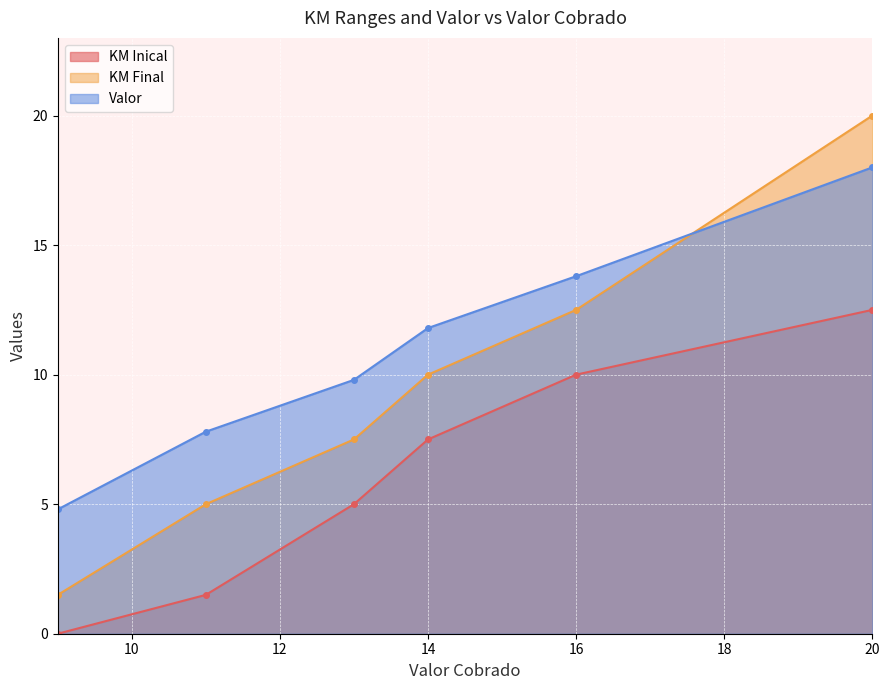

True or false: KM Inical and KM Final cross at least once.

False